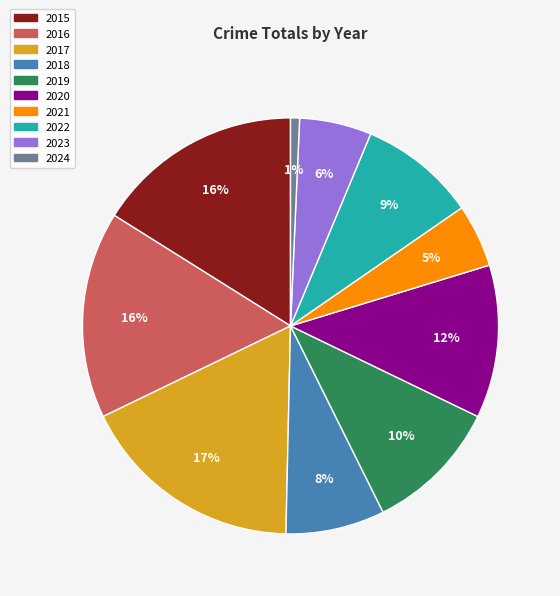

Which slice is the largest?

2017